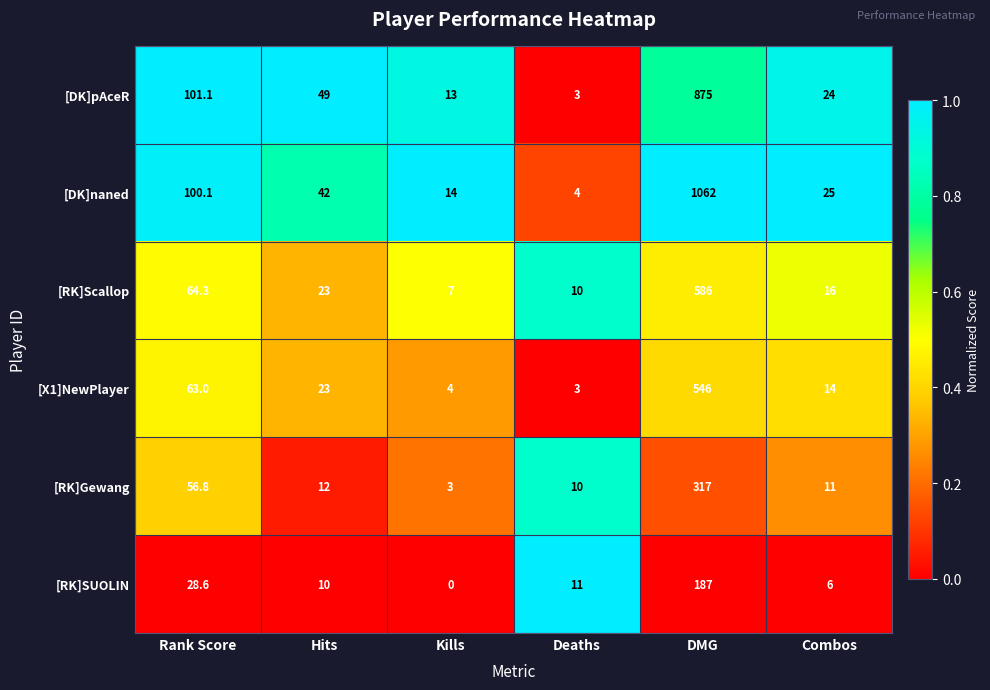

Where does the [RK]SUOLIN series first go above 11?

Rank Score